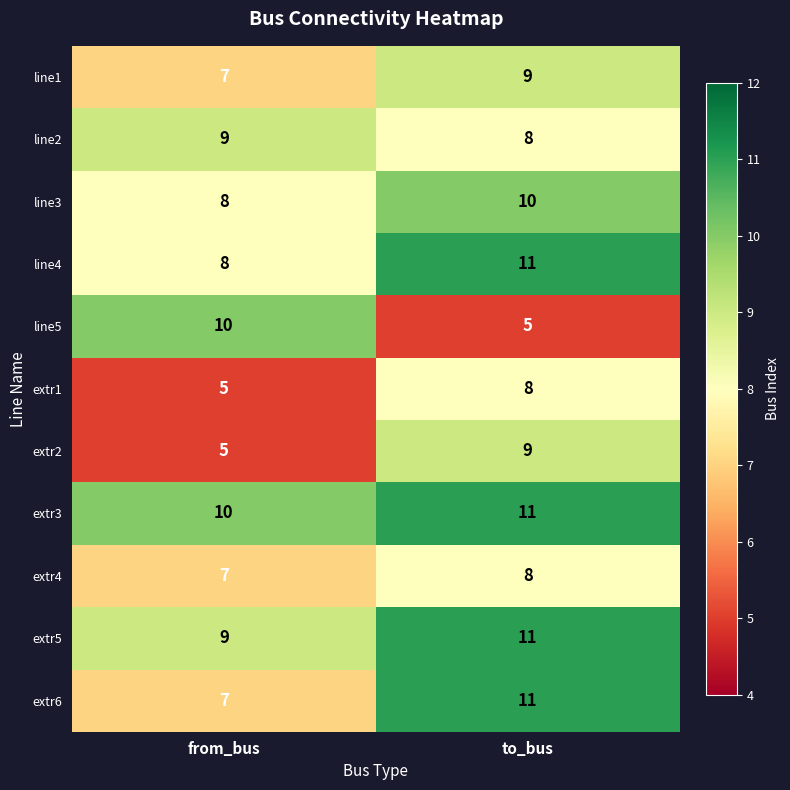

Reading left to right, transcribe all the data shown in this chart.

line1: from_bus=7	to_bus=9
line2: from_bus=9	to_bus=8
line3: from_bus=8	to_bus=10
line4: from_bus=8	to_bus=11
line5: from_bus=10	to_bus=5
extr1: from_bus=5	to_bus=8
extr2: from_bus=5	to_bus=9
extr3: from_bus=10	to_bus=11
extr4: from_bus=7	to_bus=8
extr5: from_bus=9	to_bus=11
extr6: from_bus=7	to_bus=11